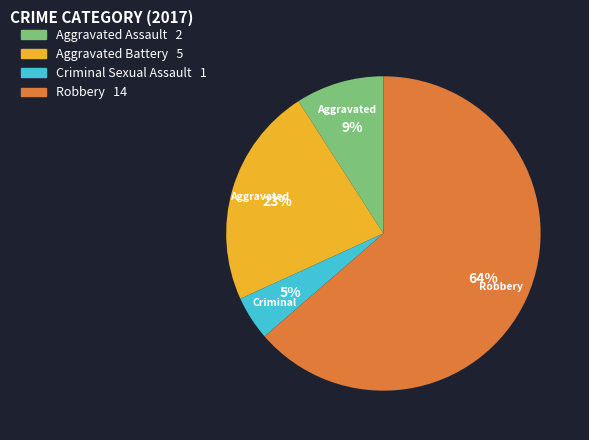

Is there any slice that represents more than half of the pie?

Yes